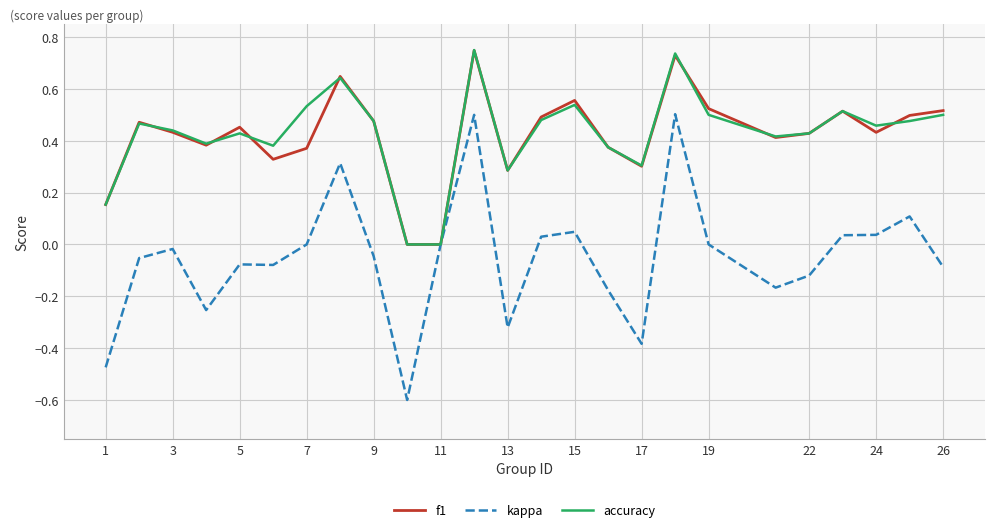

What is the minimum value shown in the chart?

-0.6